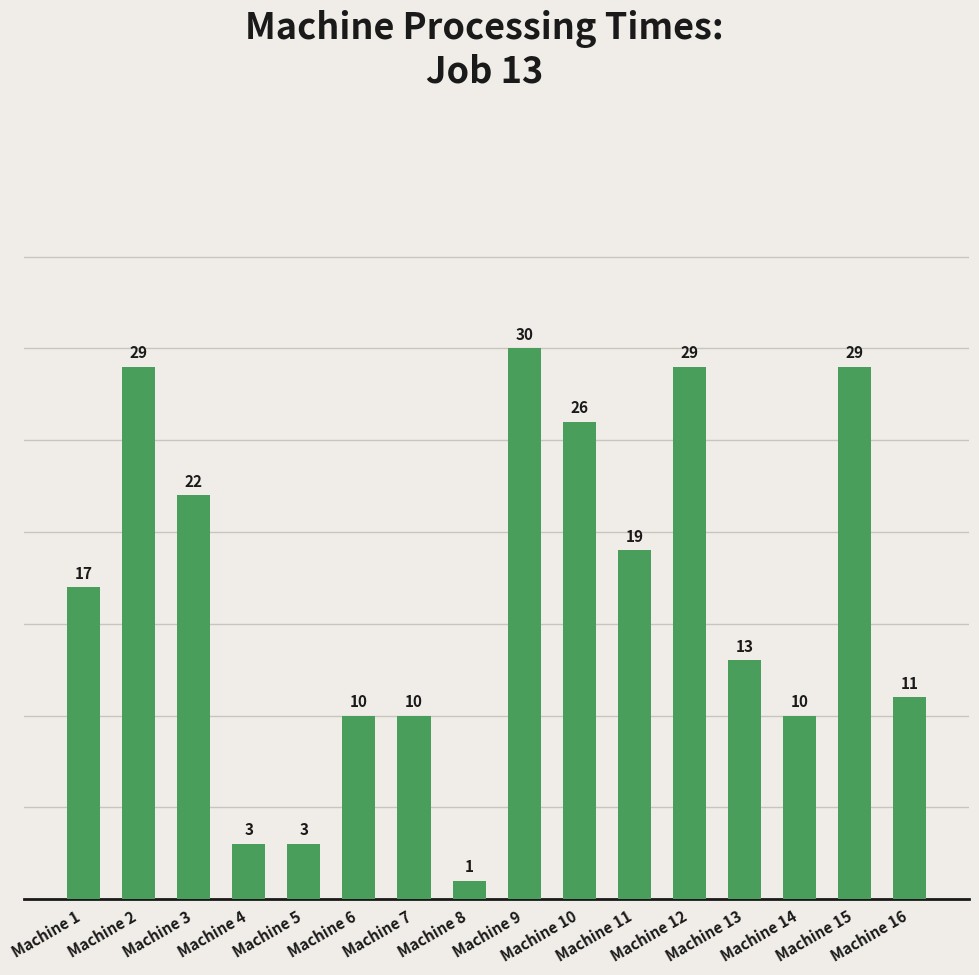

What is the maximum value shown in the chart?

30